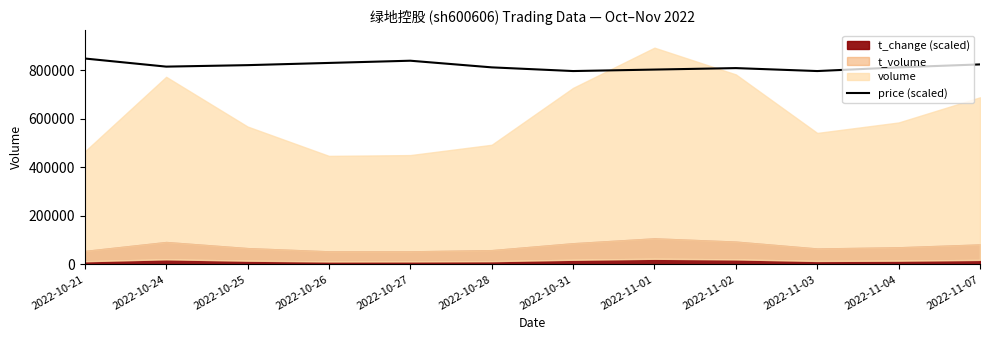

How many lines are shown in the chart?

1